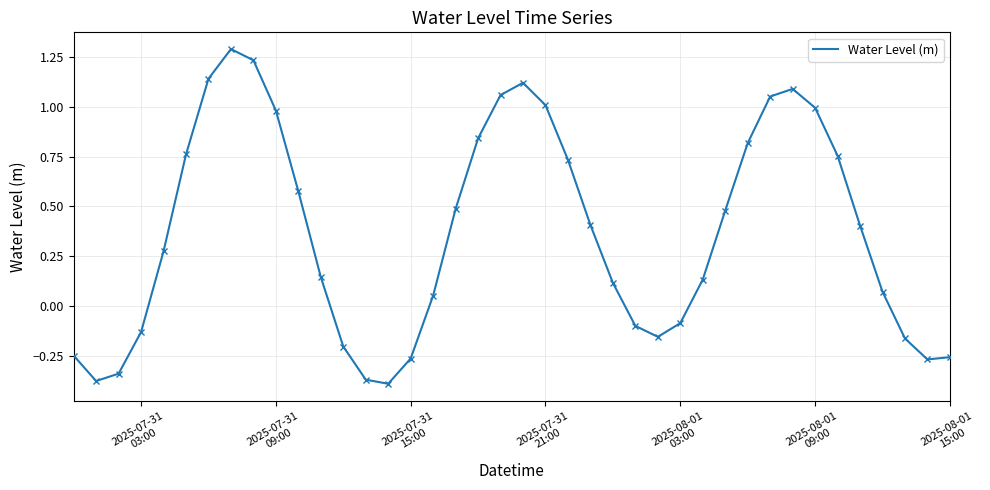

What is the maximum value shown in the chart?

1.3